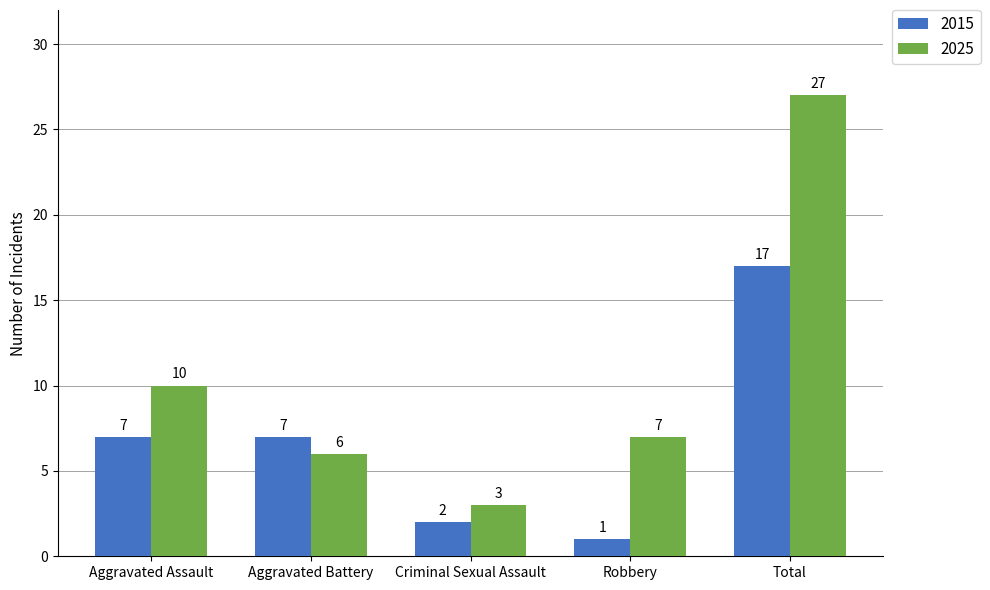

Are the bars grouped side by side (vs. stacked)?

Yes